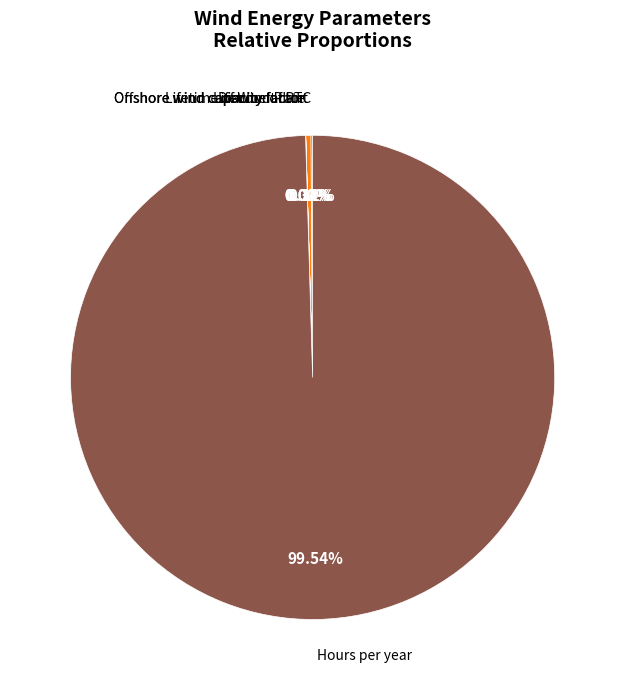

Is there any slice that represents more than half of the pie?

Yes